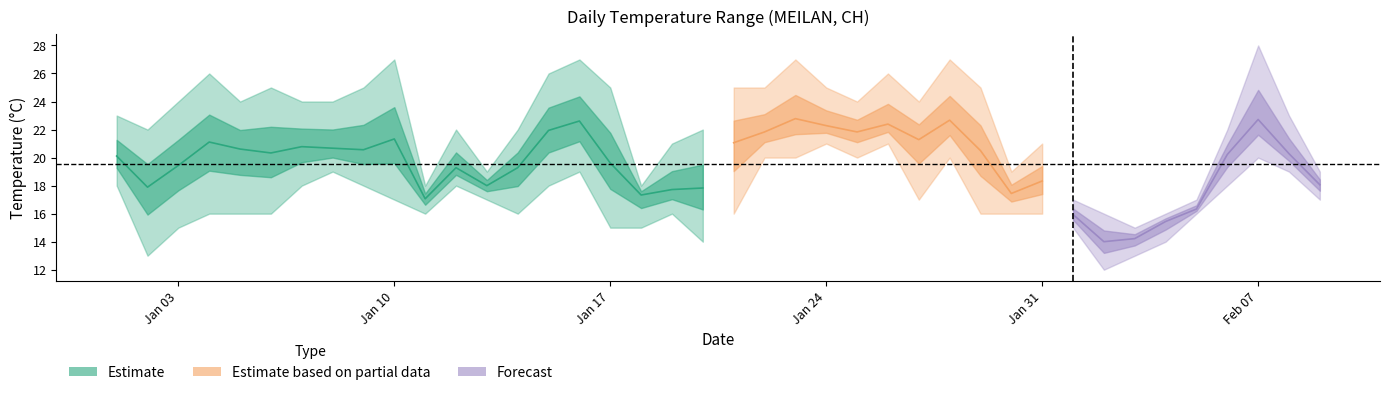

True or false: MIN has more than 0 interior local peaks.

True